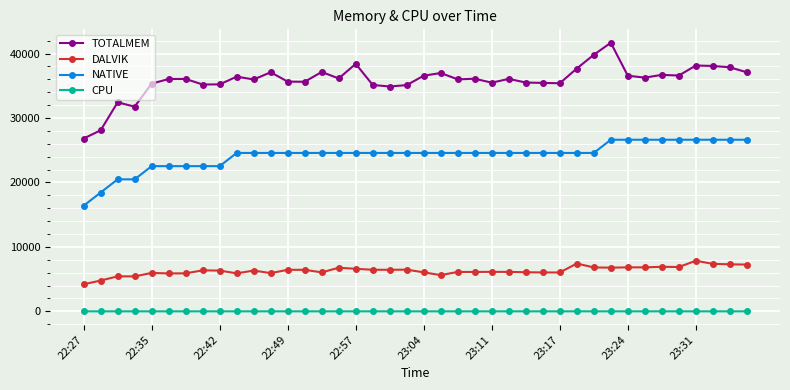

Which series has the largest total across all categories?

TOTALMEM